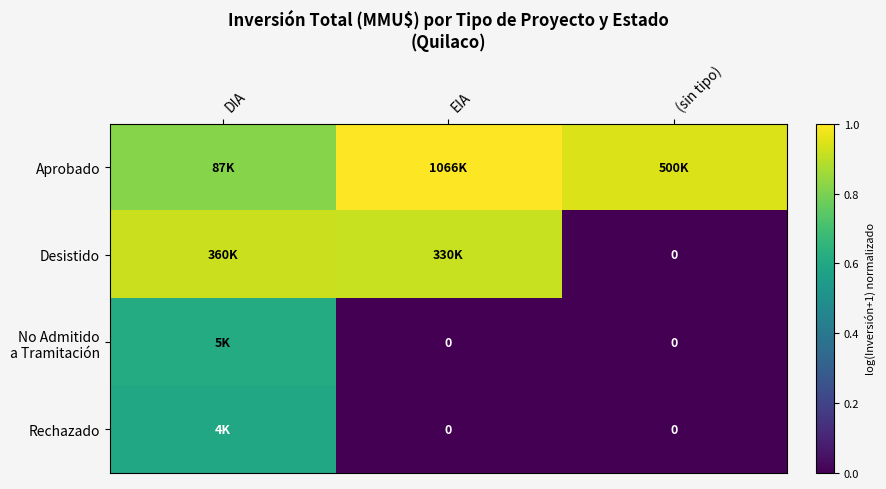

Rank the series by their maximum value, from lowest to highest.

Rechazado, No Admitido a Tramitación, Desistido, Aprobado